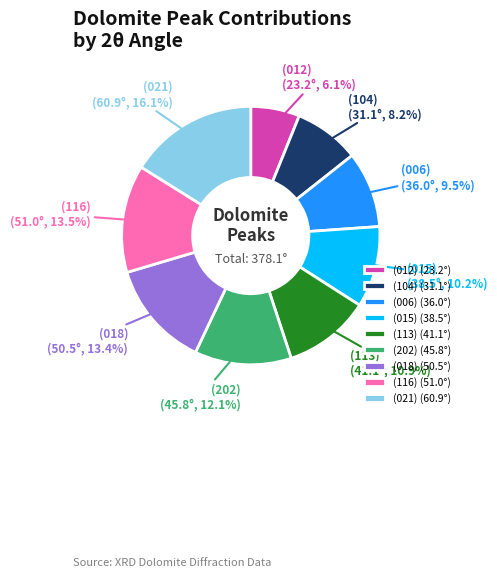

What is the ratio of the value at (202) to the value at (015)?

1.2